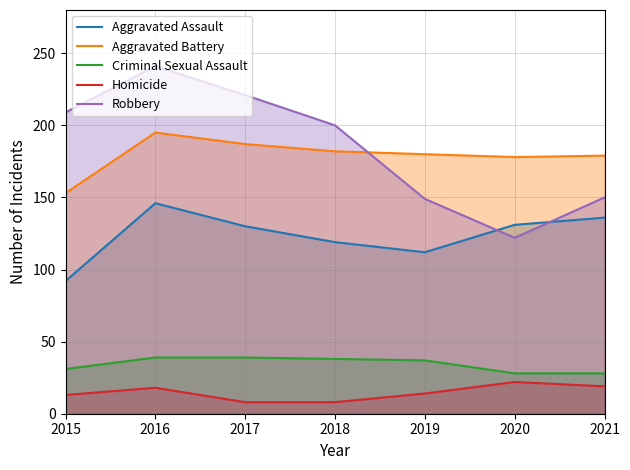

Which series has the largest total across all categories?

Robbery